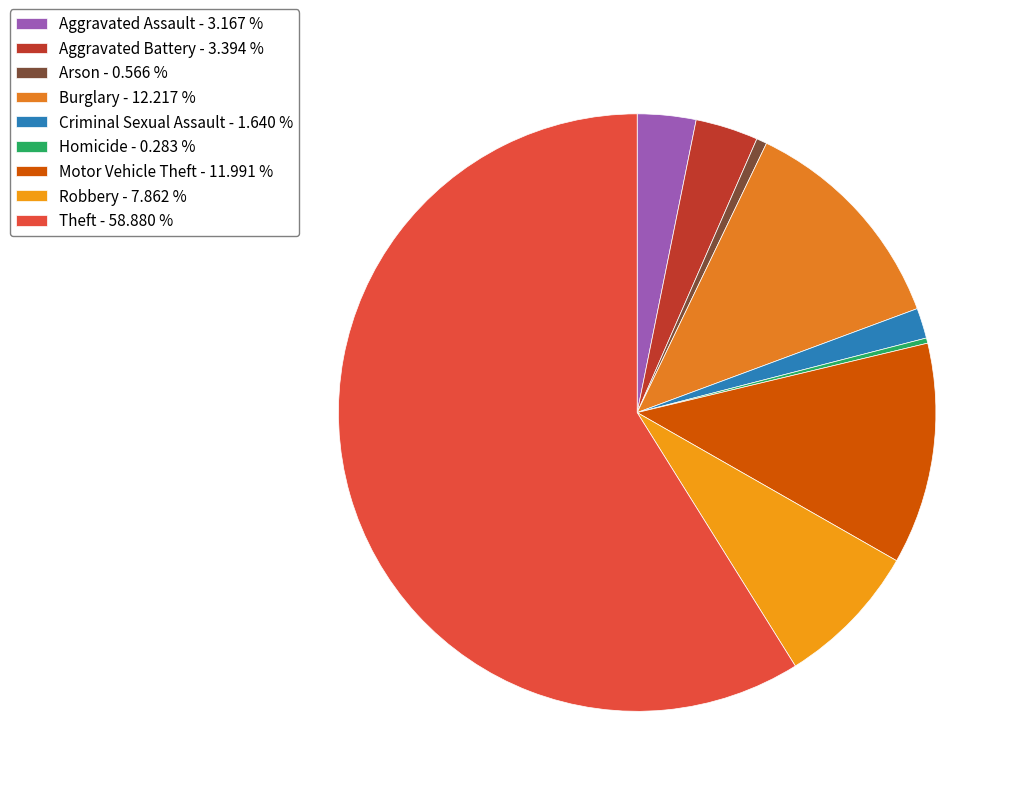

Combined, what portion of the pie is Criminal Sexual Assault and Theft?

60.5%